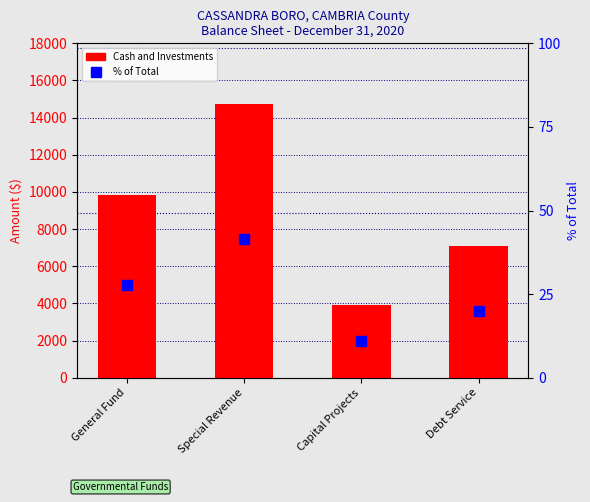

True or false: Cash and Investments has a value of 3830.6 at General Fund.

False